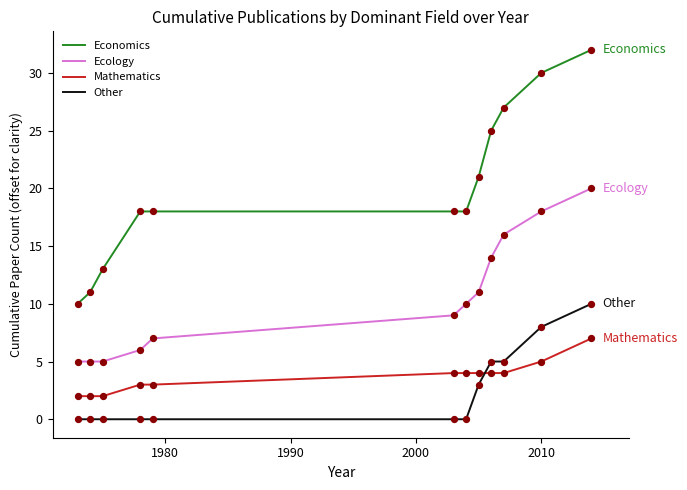

Which series has the largest total across all categories?

Economics